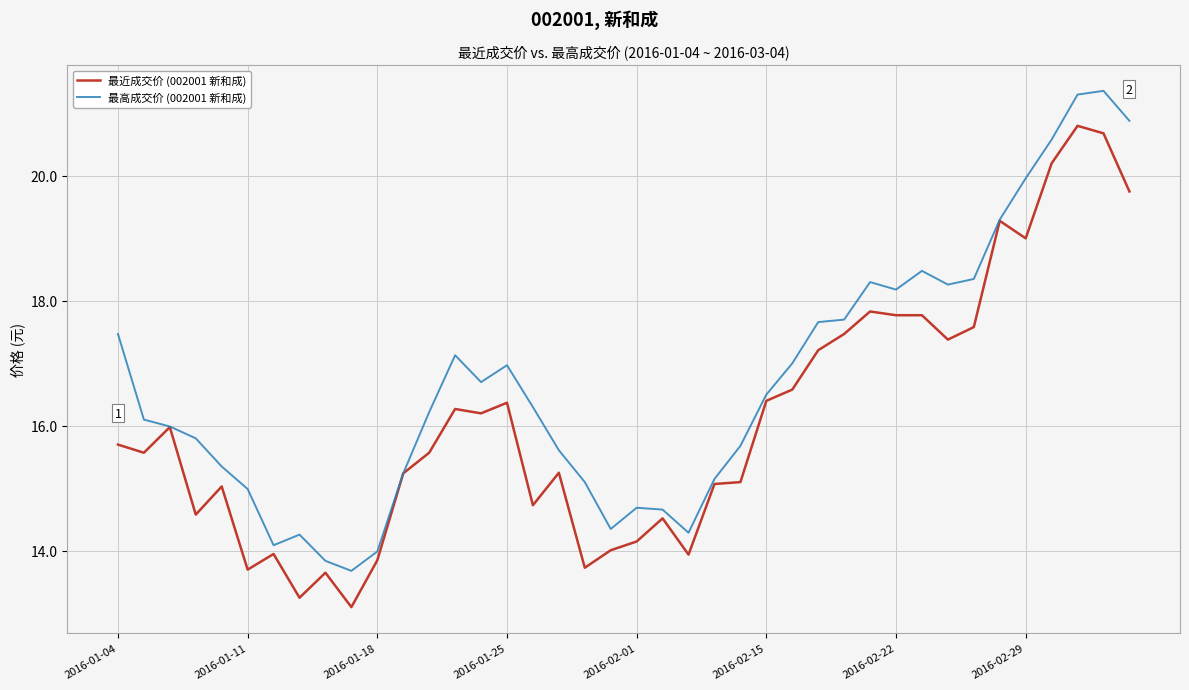

List the series in order of their overall mean, lowest first.

最近成交价 (002001 新和成), 最高成交价 (002001 新和成)